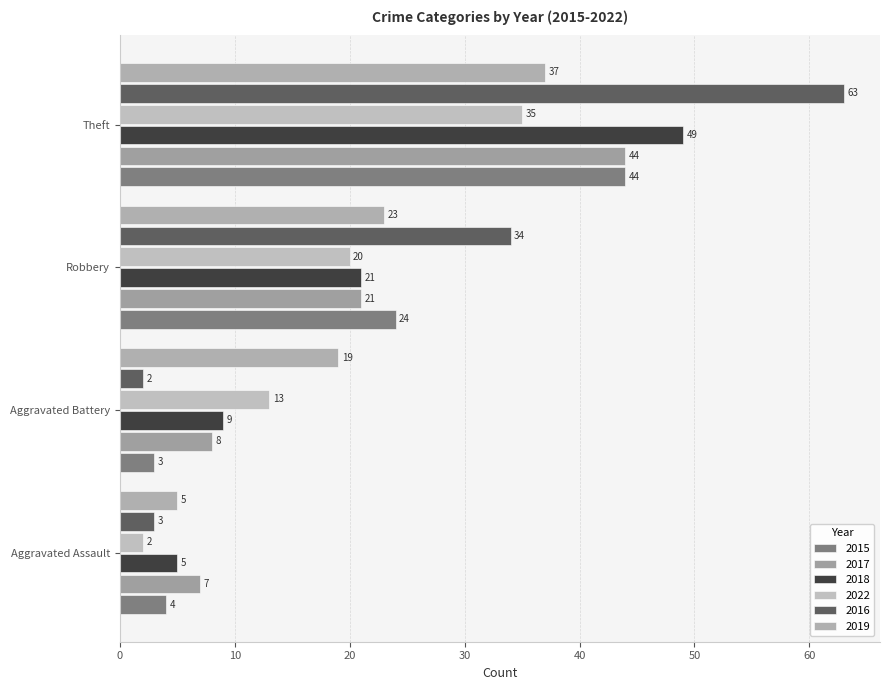

What is the value of the 2016 bar at the 1st from the left?

3